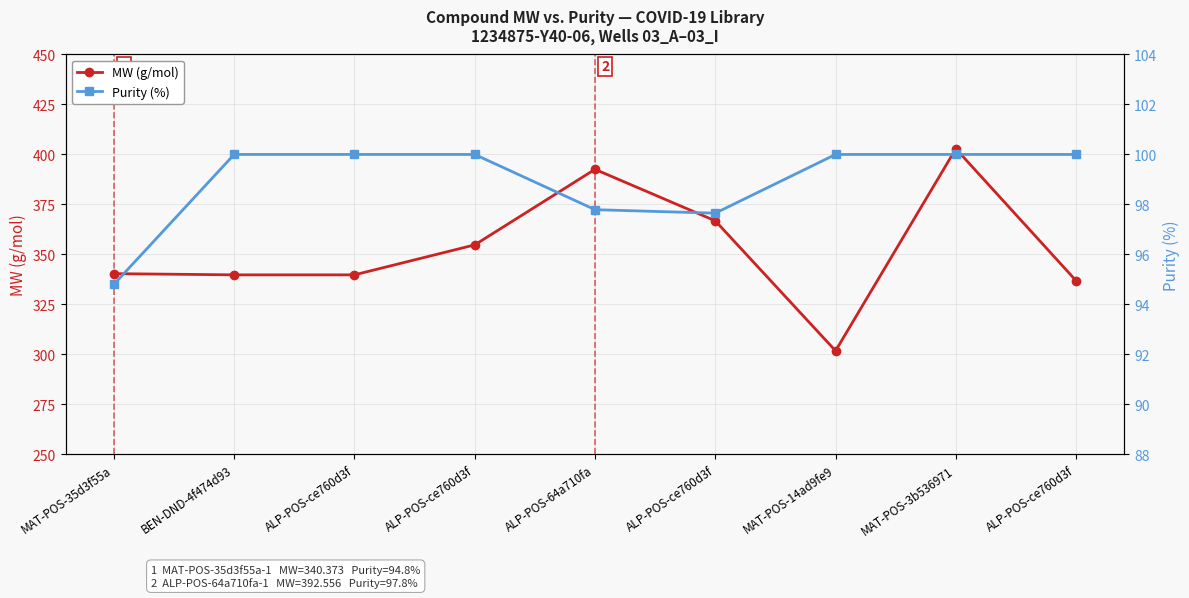

True or false: Purity (%) and MW (g/mol) intersect in this chart.

False